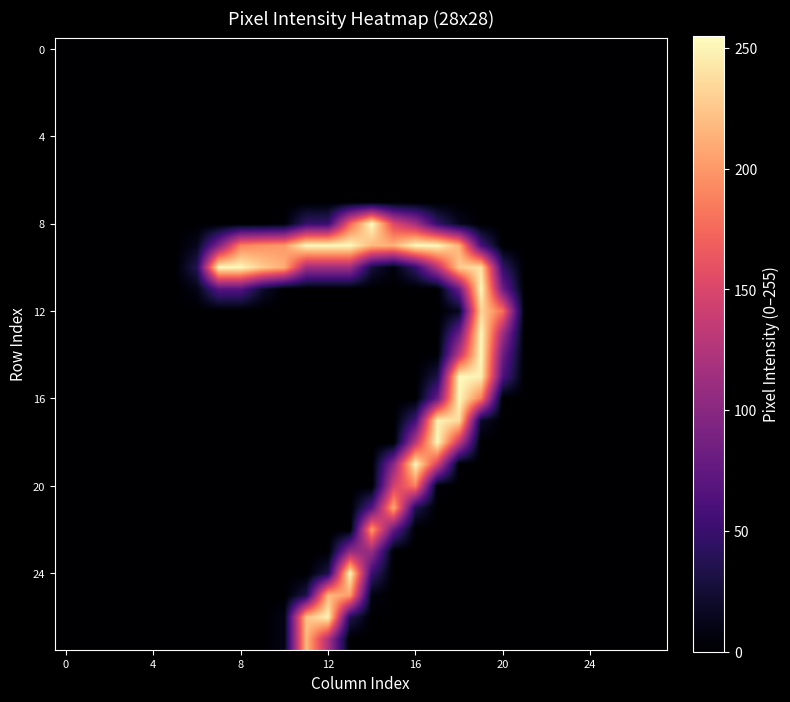

At how many categories does at least one series exceed 113?

14